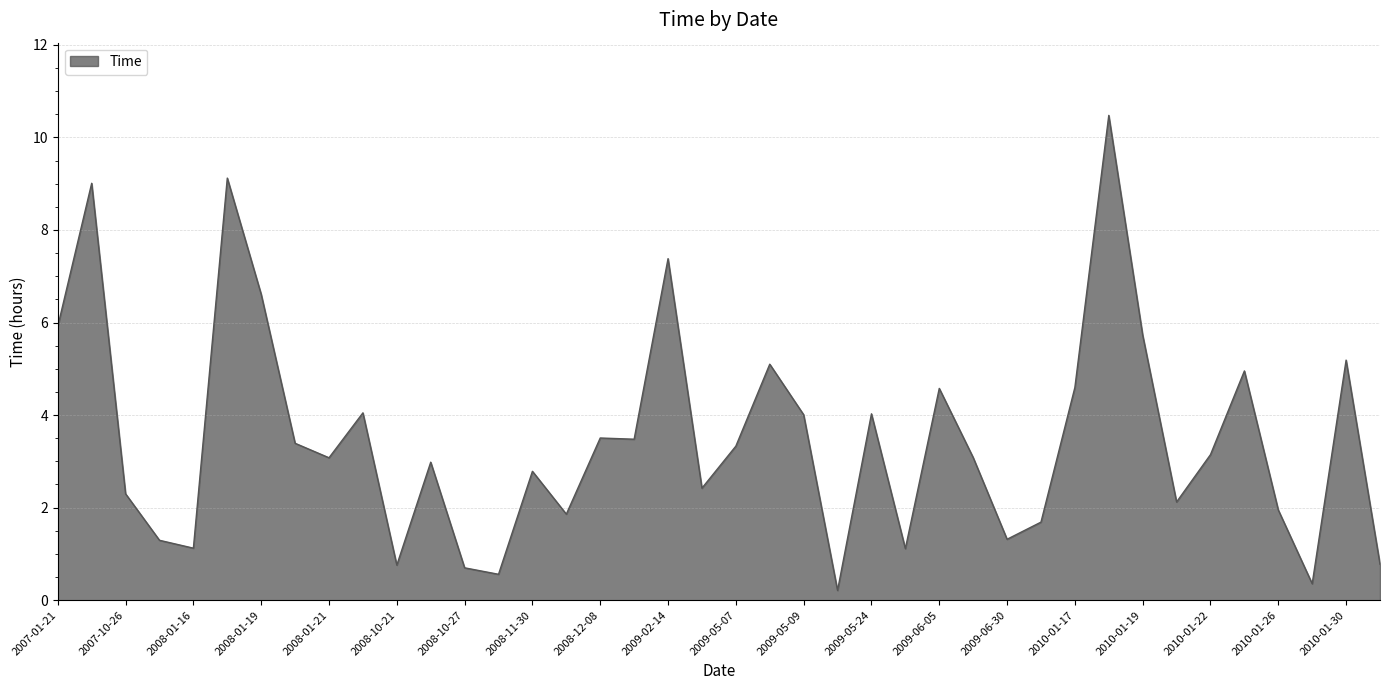

What is the difference between the maximum and minimum values?

10.3